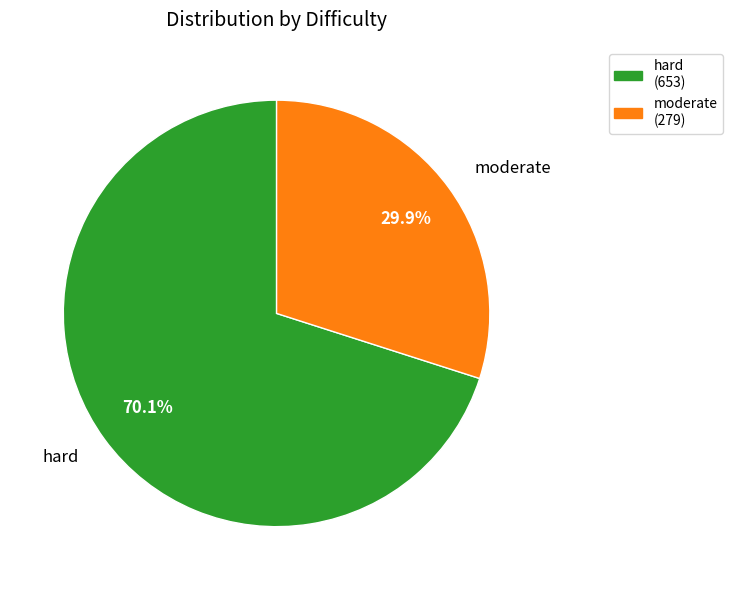

What percentage is NOT represented by moderate?

70.1%